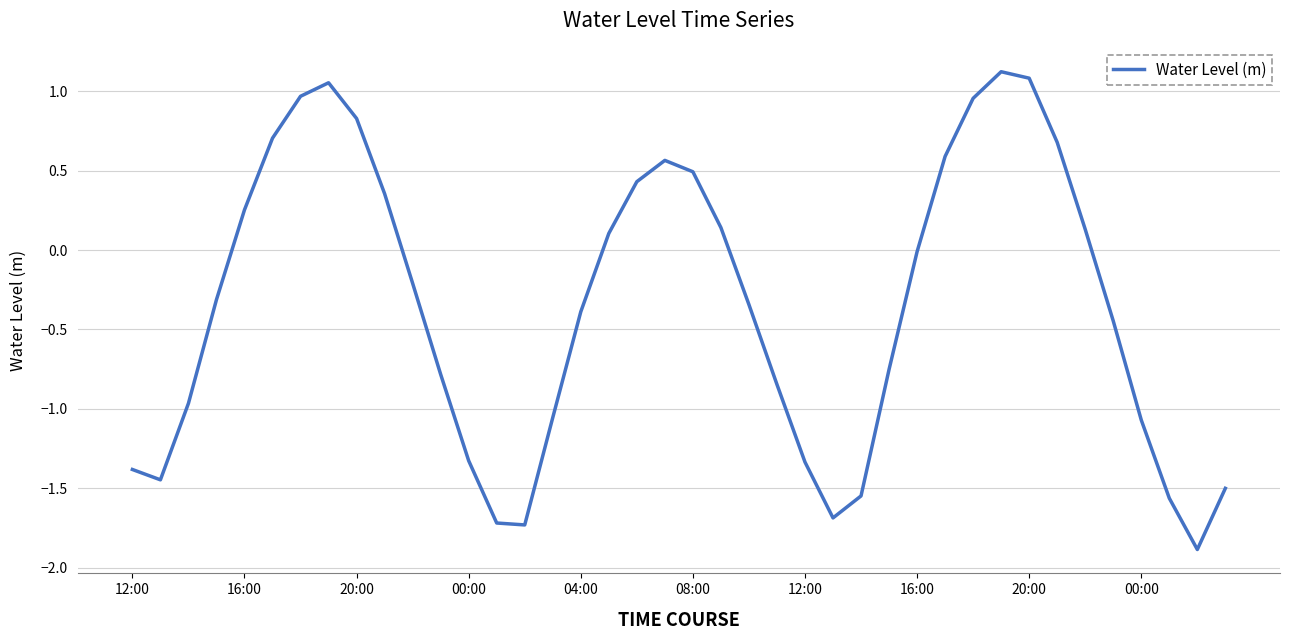

What is the sum of all values?

-13.9